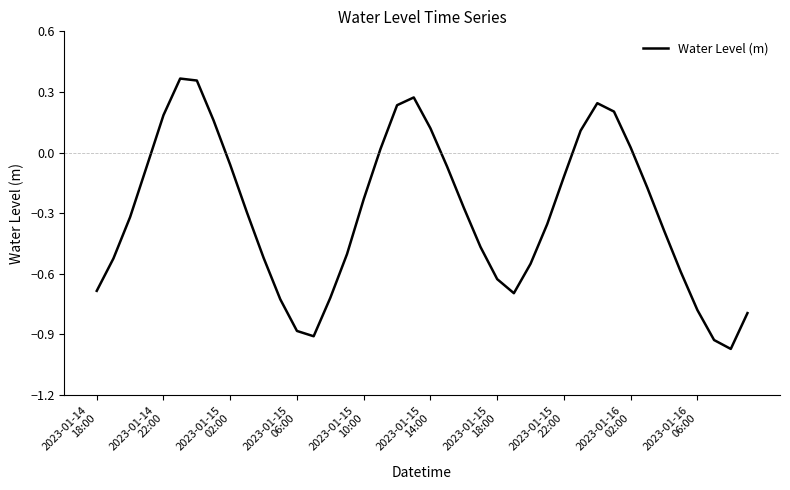

What is the difference between the maximum and minimum values?

1.3